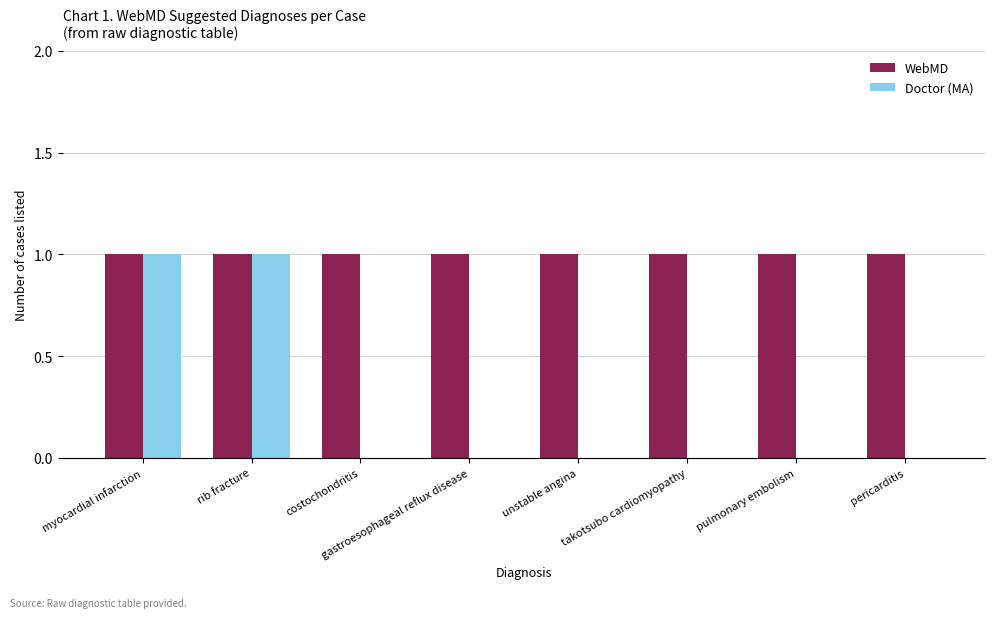

What is the average value of the WebMD series?

1